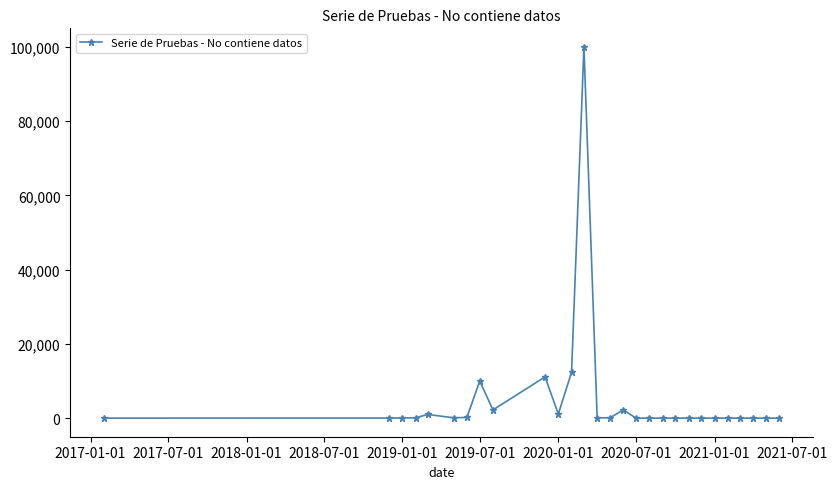

True or false: there are more than 0 points higher than both neighbors.

True